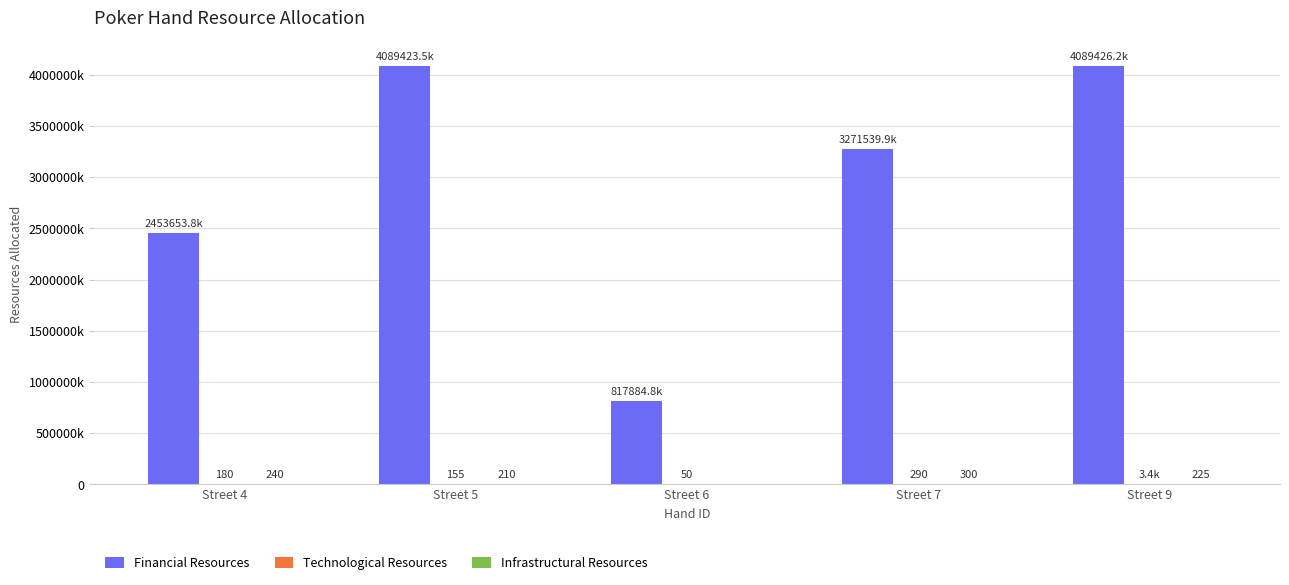

Does the chart contain stacked bars?

No